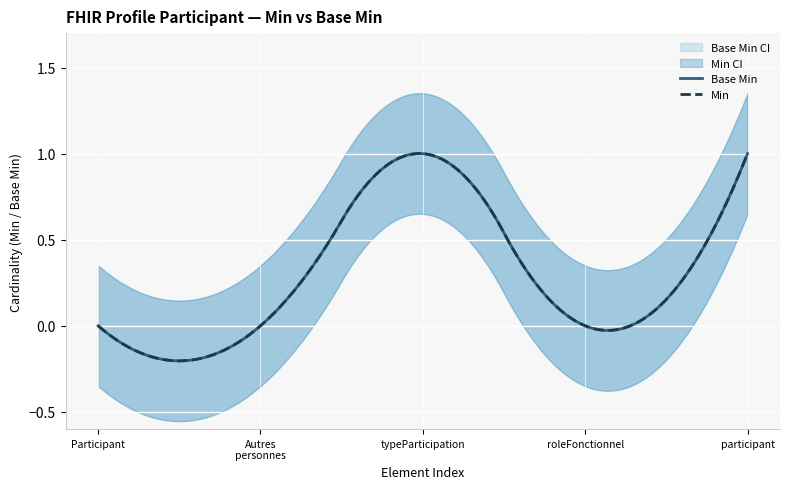

Which category has the lowest value across all series?

Participant